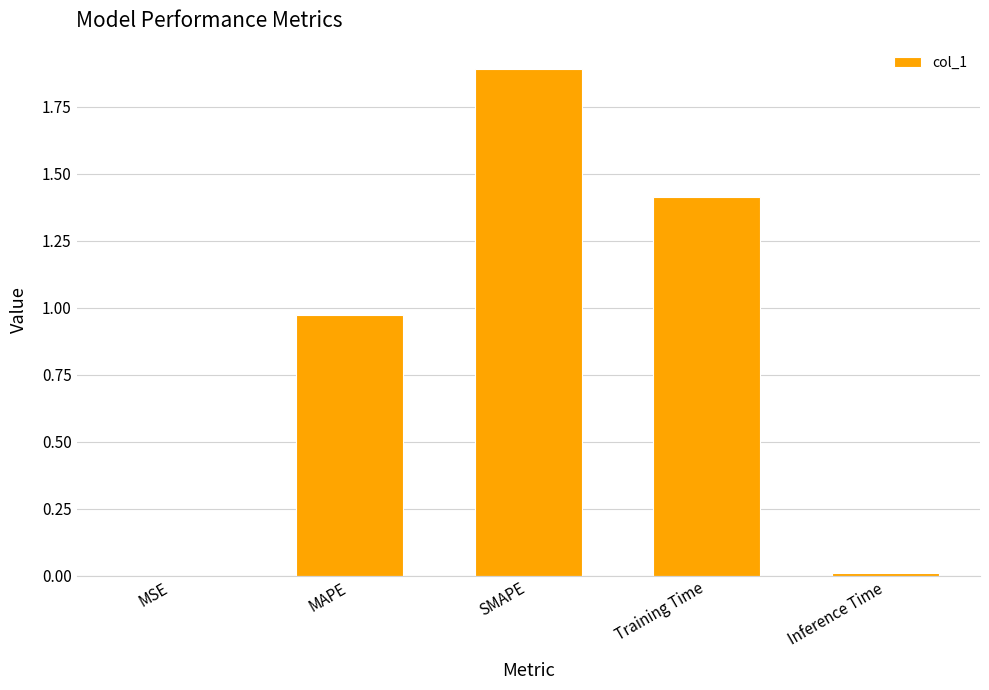

Is it true that the value at SMAPE is 2.7?

False